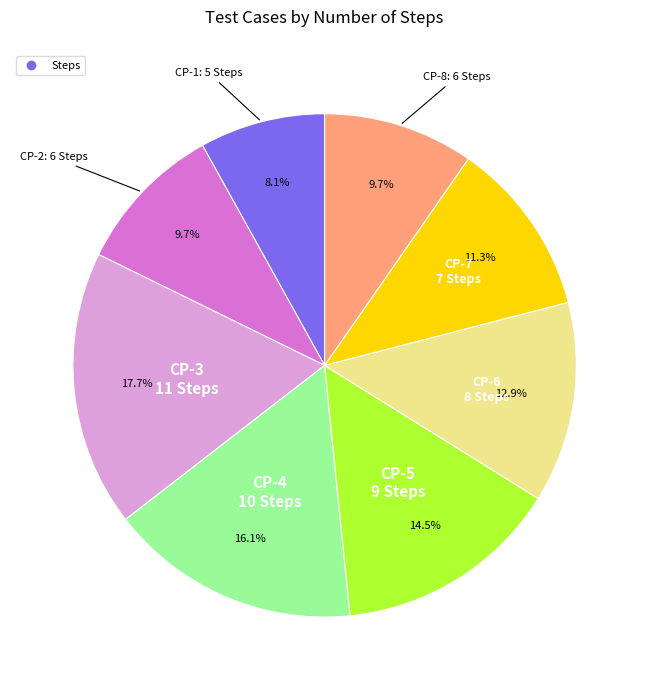

How many slices are in this pie chart?

8